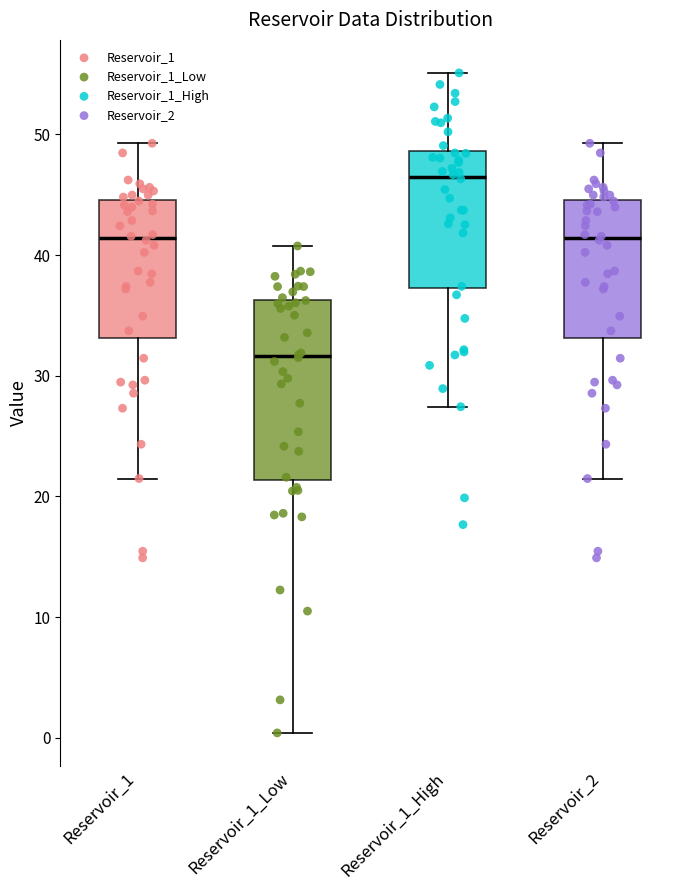

Reading left to right, transcribe this box plot: for each box, give where its median line is, the range the box spans, and where its two whiskers end, as read against the y-axis. The values are not printed on the chart, so give them approximately, as read against the axis.

Reservoir_1: median 41, box 33 to 45, whiskers 21 to 49
Reservoir_1_Low: median 32, box 21 to 36, whiskers 0 to 41
Reservoir_1_High: median 46, box 37 to 49, whiskers 27 to 55
Reservoir_2: median 41, box 33 to 45, whiskers 21 to 49